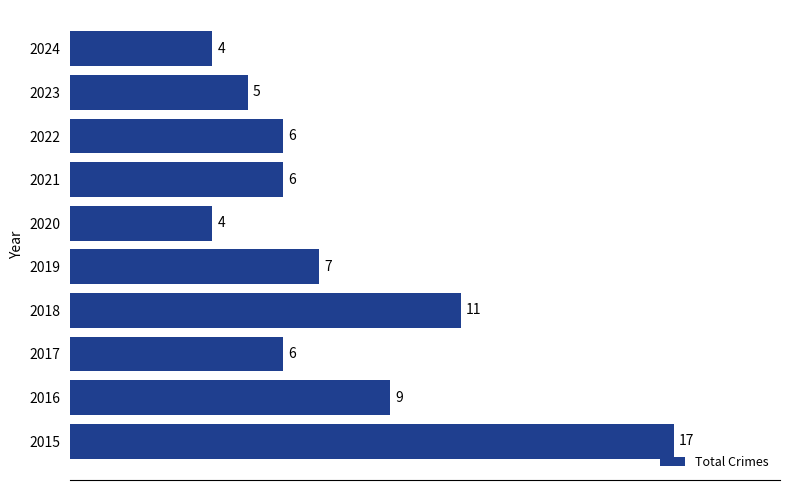

True or false: the data shows 10 at 2022.

False